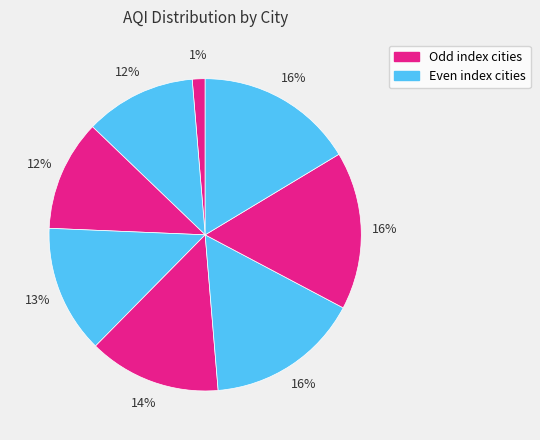

How many segments does this pie chart have?

8